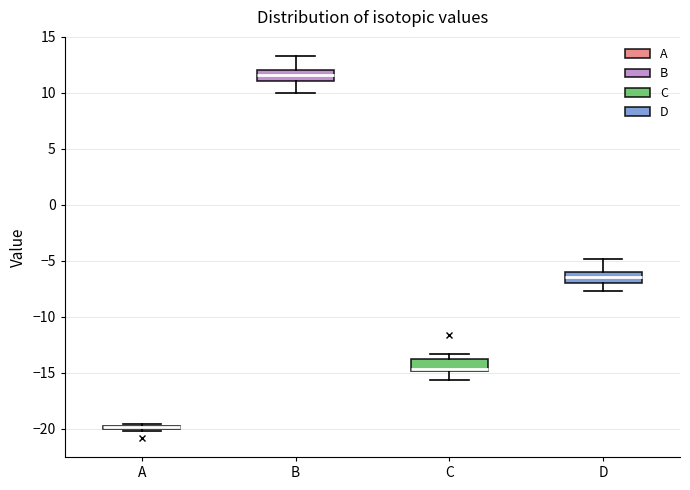

Reading left to right, transcribe this box plot: for each box, give where its median line is, the range the box spans, and where its two whiskers end, as read against the y-axis. The values are not printed on the chart, so give them approximately, as read against the axis.

A: box collapsed to a line at -20.0, whiskers -20.0 to -19.5
B: median 11.5, box 11.0 to 12.0, whiskers 10.0 to 13.5
C: median -14.5, box -15.0 to -13.5, whiskers -15.5 to -13.5 (just above the box's upper edge)
D: median -6.5, box -7.0 to -6.0, whiskers -7.5 to -5.0